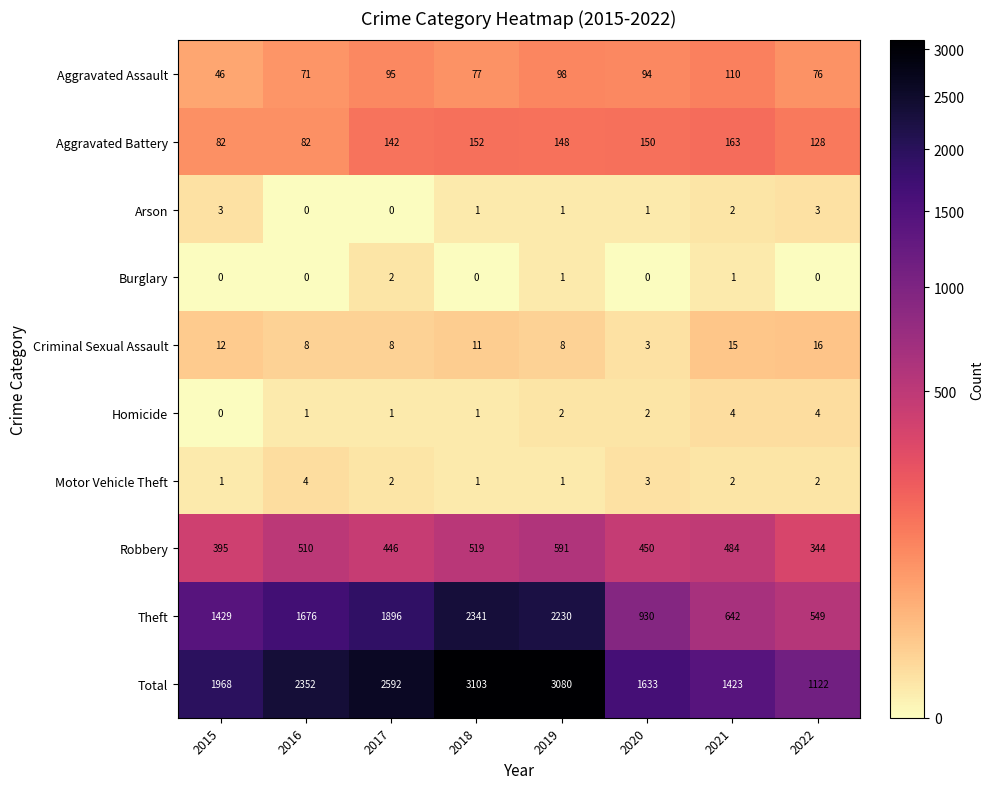

Which category has the lowest value in the Robbery series?

2022